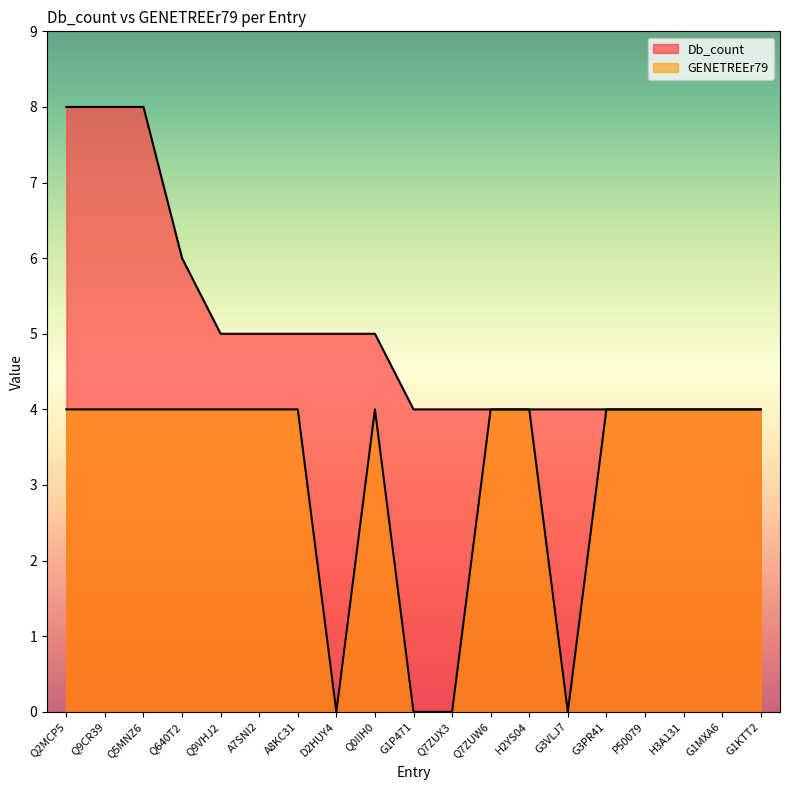

Reading left to right, what are all the values shown in this chart?

Db_count: 8	8	8	6	5	5	5	5	5	4	4	4	4	4	4	4	4	4	4
GENETREEr79: 4	4	4	4	4	4	4	0	4	0	0	4	4	0	4	4	4	4	4